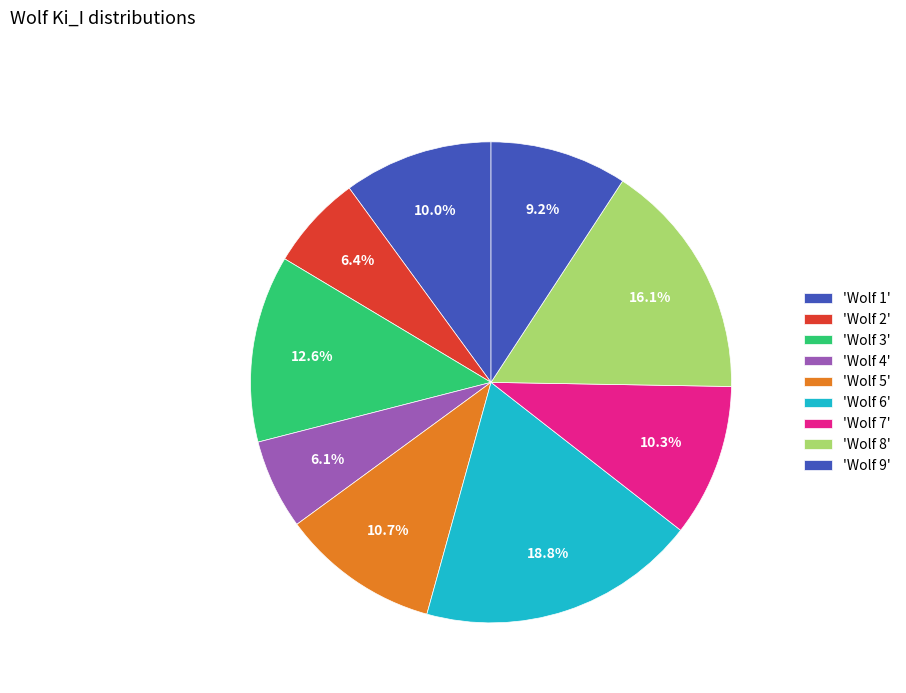

How many segments does this pie chart have?

9